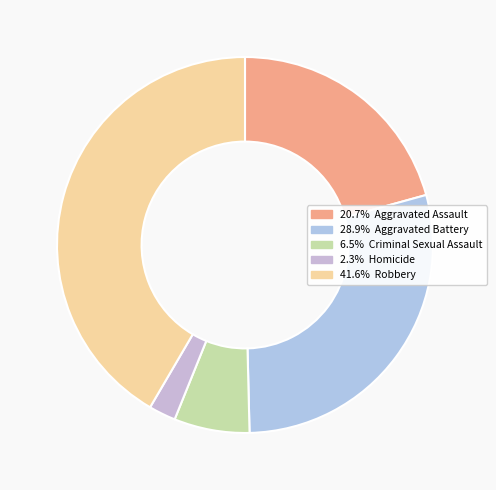

Count the number of slices in the pie.

5